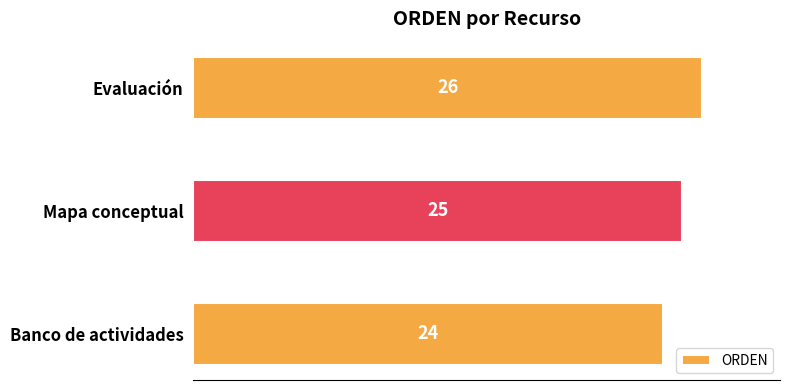

What is the minimum value shown in the chart?

24